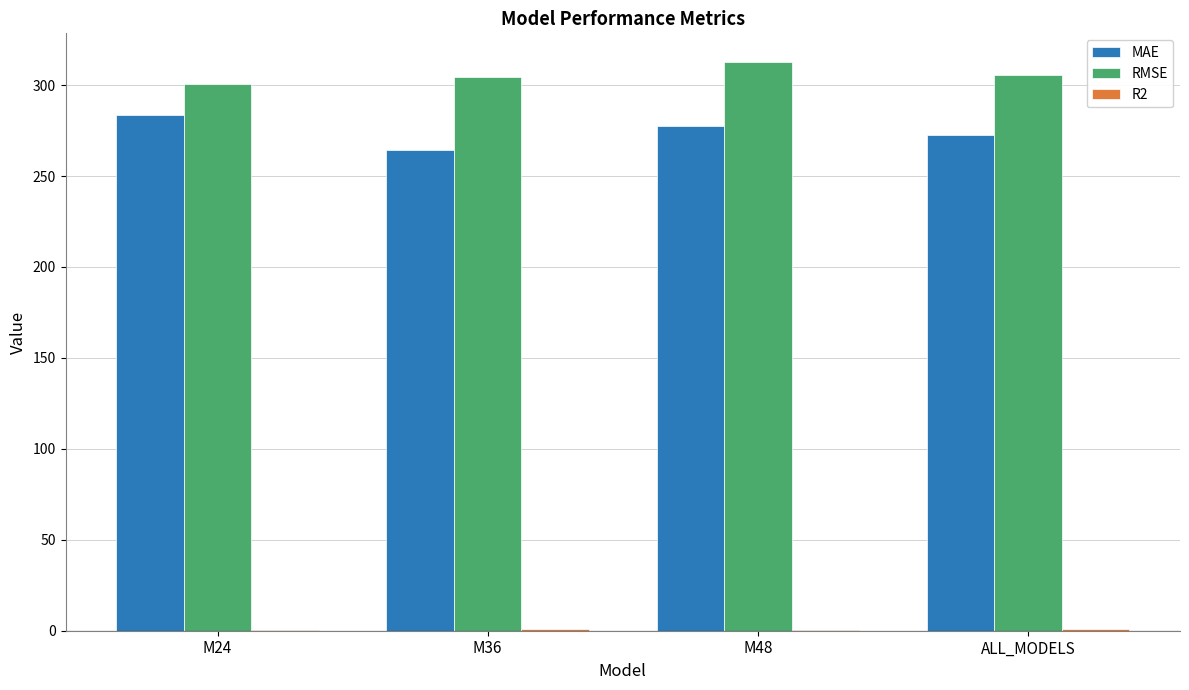

What is the highest value of the MAE series?

283.7